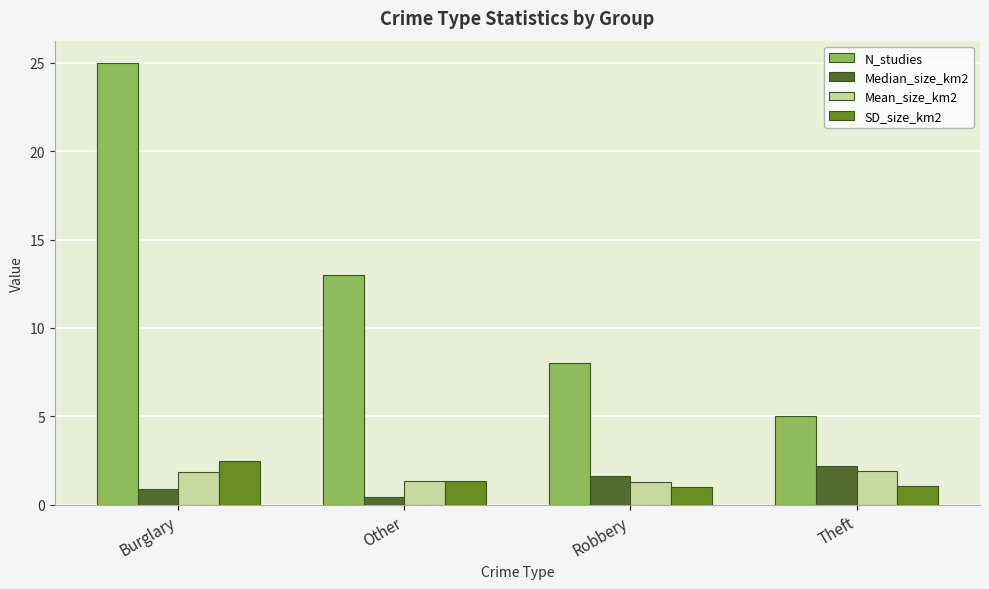

Does the chart contain any negative values?

No